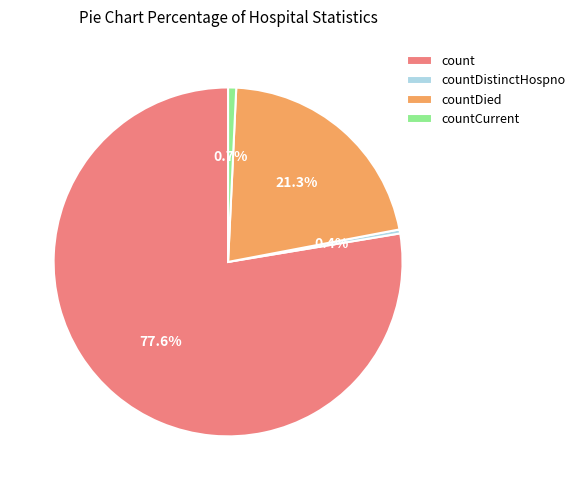

True or false: countDied accounts for 30% of the total.

False